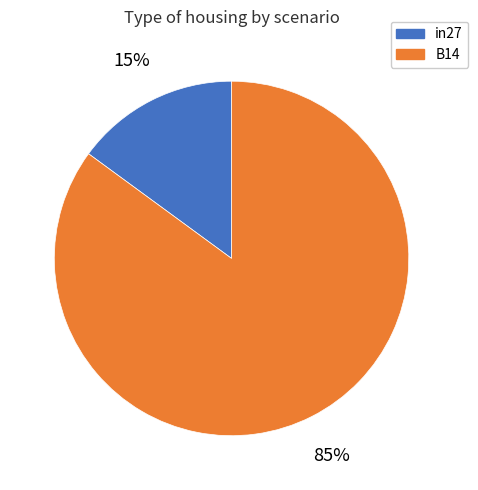

Does B14 represent more than half of the total?

Yes